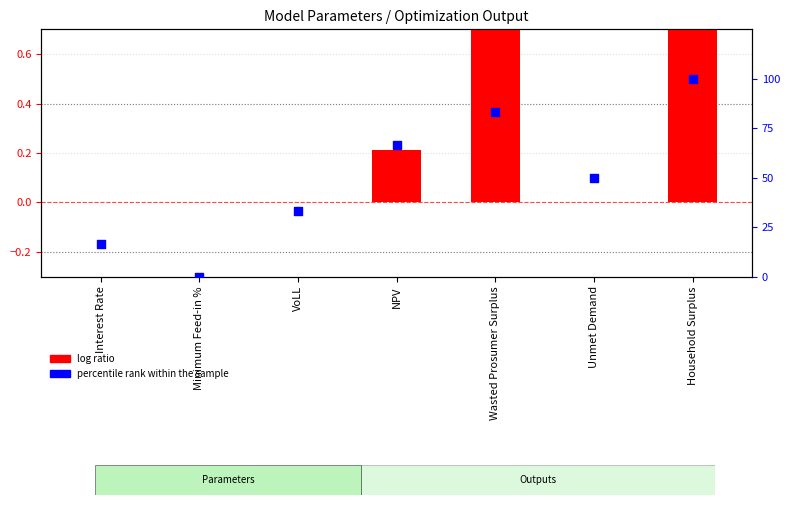

Which series contains the lowest Y value?

percentile rank within the sample